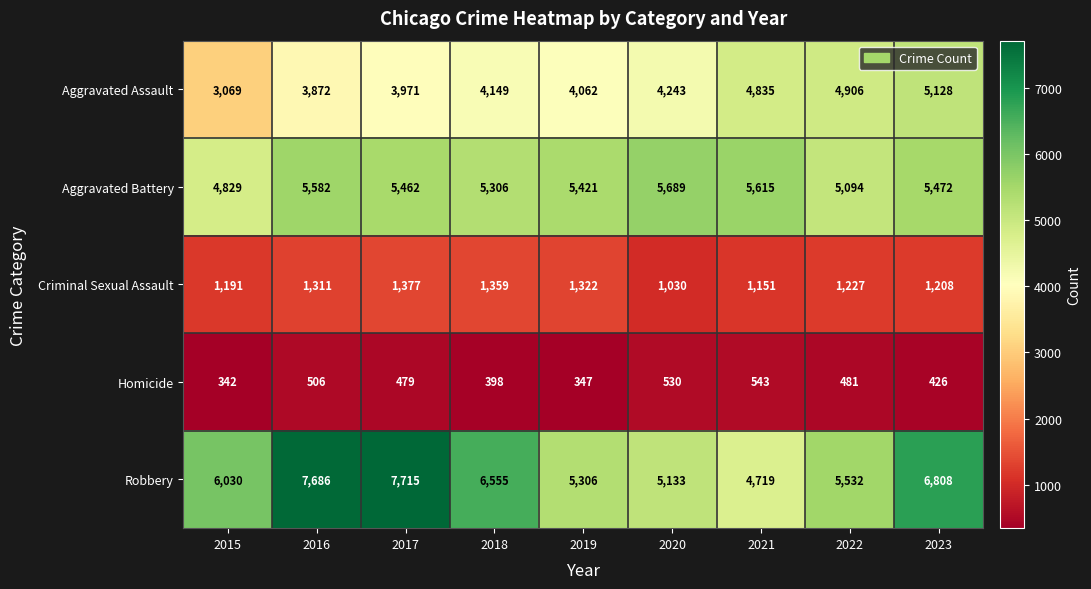

What is the maximum value shown in the chart?

7715